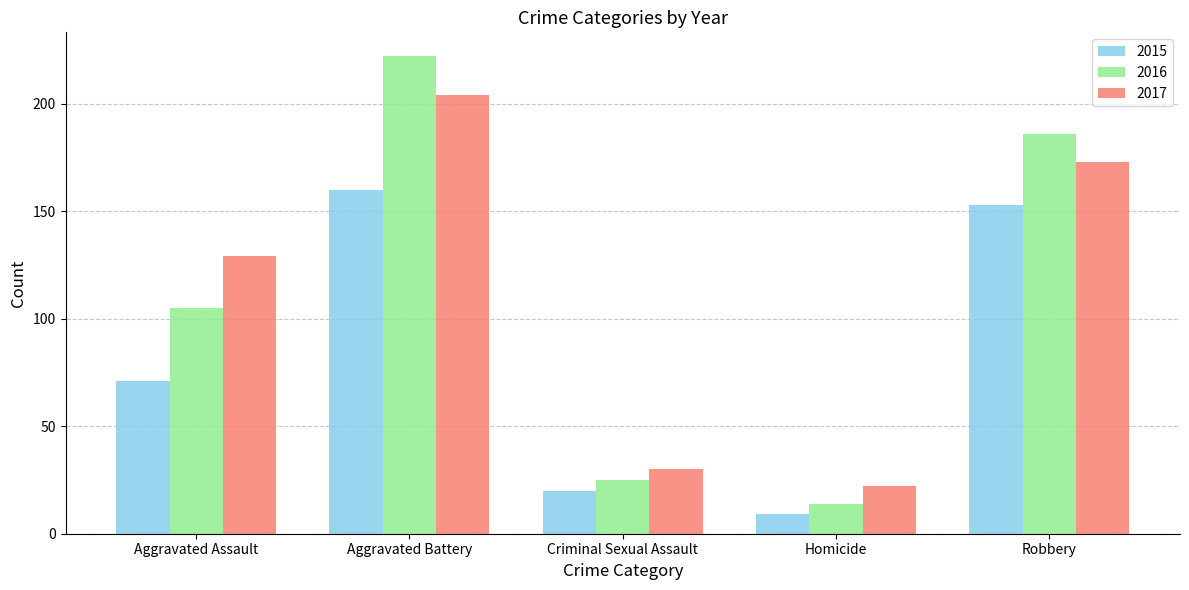

List the series in order of their peak value, highest first.

2016, 2017, 2015